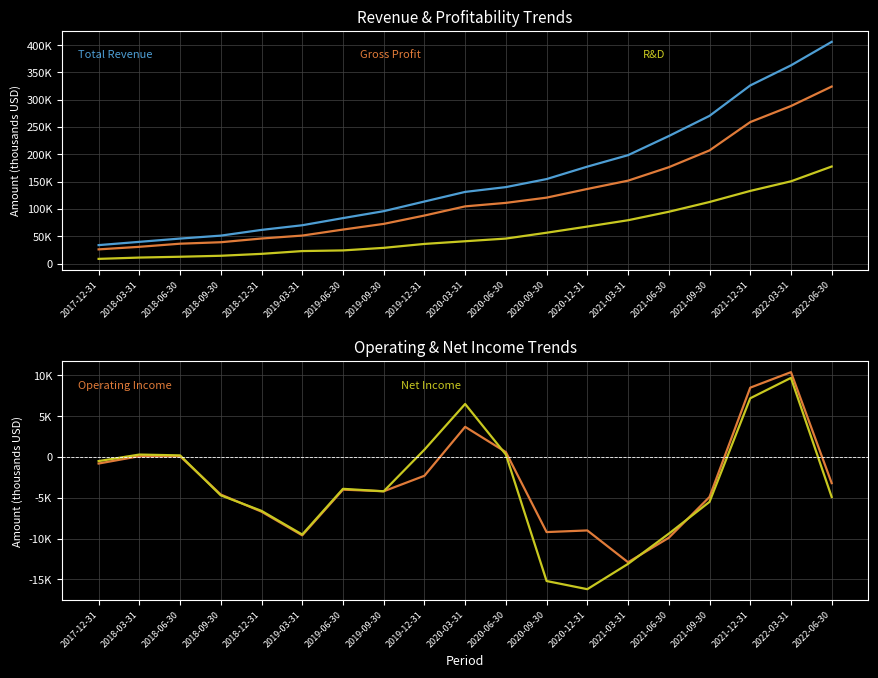

What is the label of the 4th point from the left?

2018-09-30